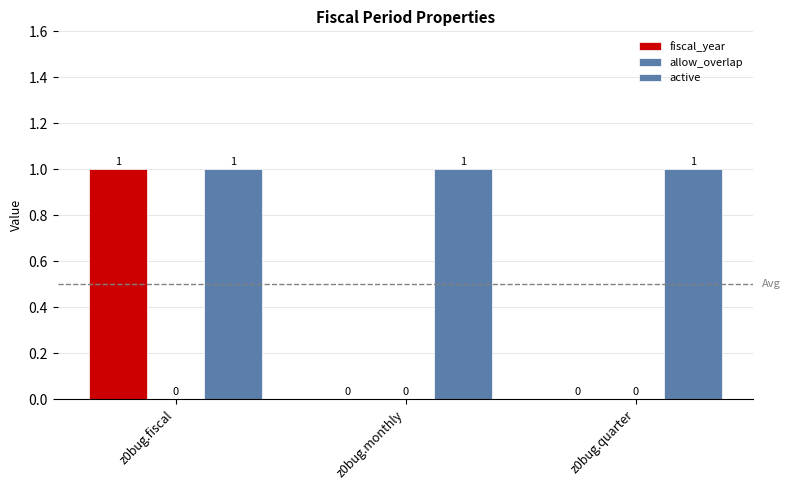

Does the chart contain stacked bars?

No